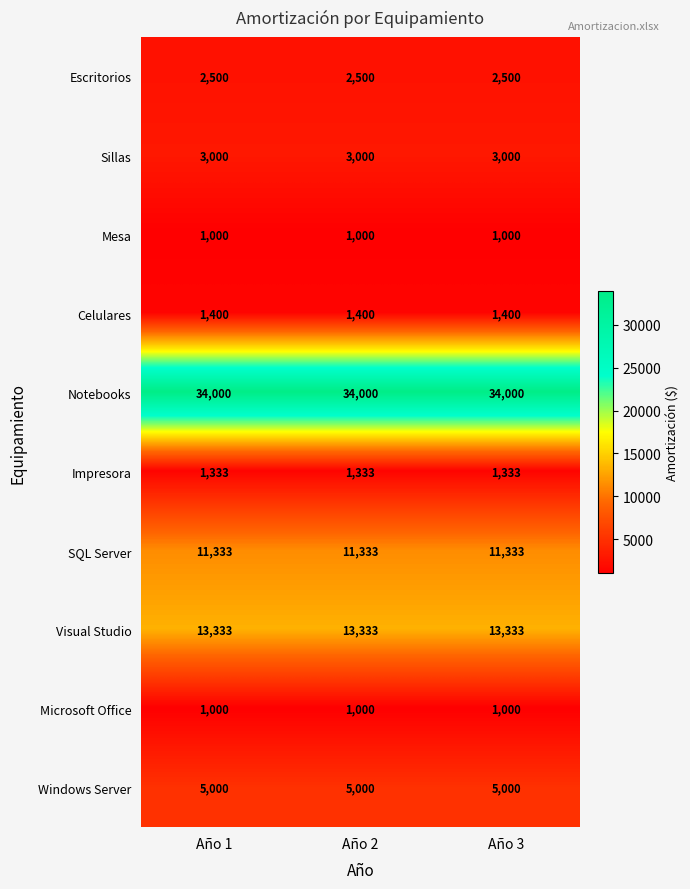

What is the average value of the Visual Studio series?

13333